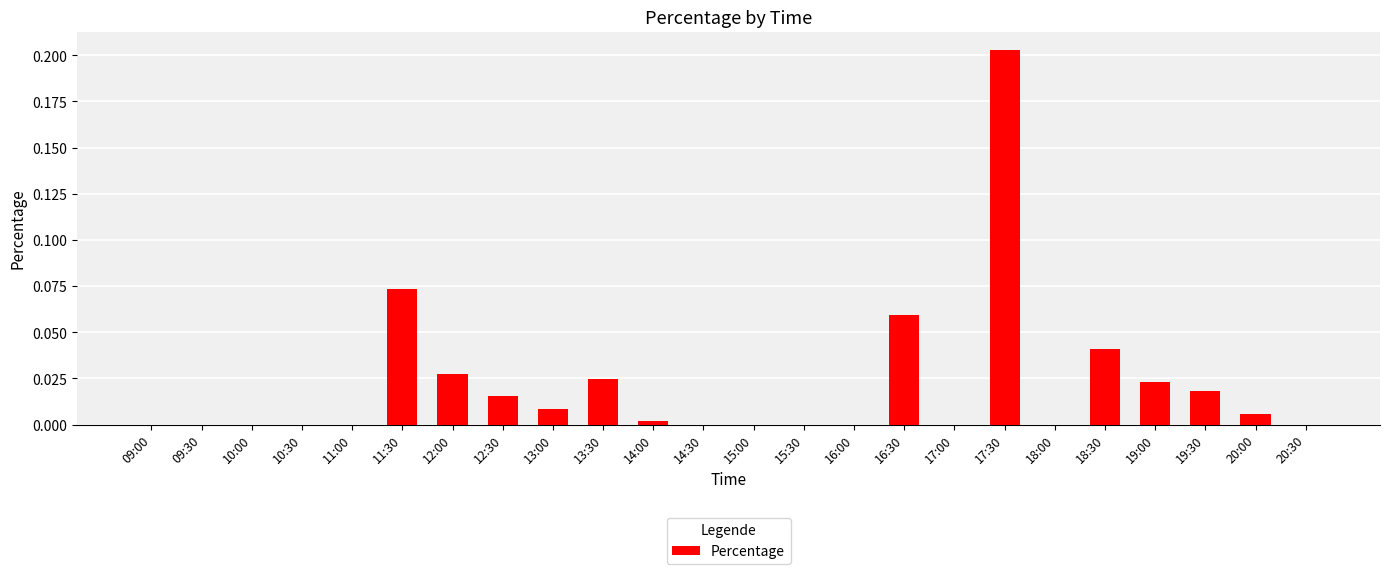

How many distinct data groups are displayed?

1